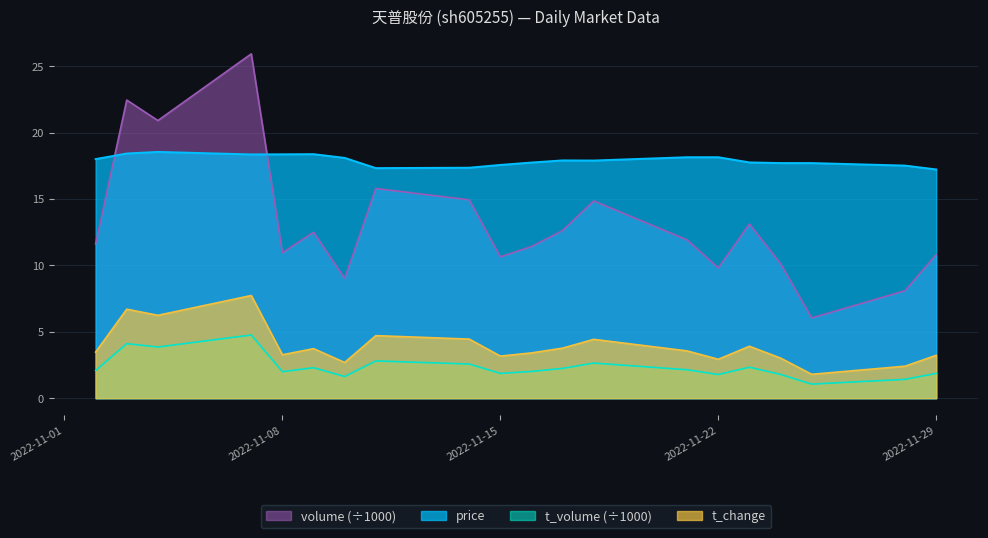

Where is the first local minimum for volume?

2022-11-04